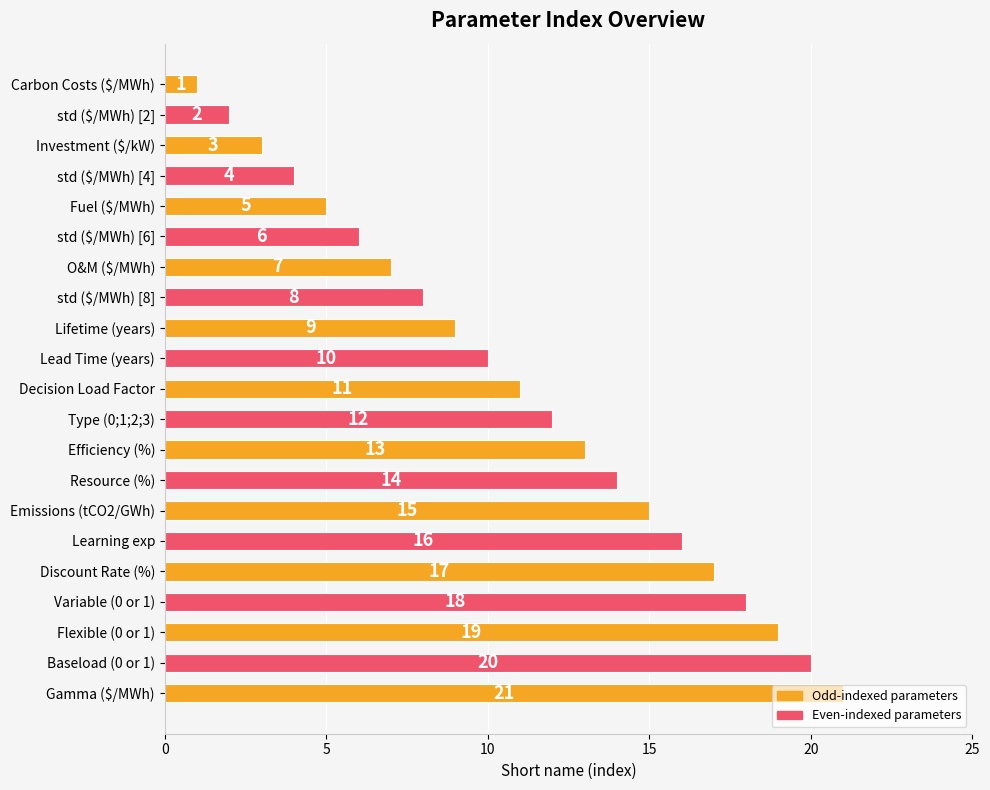

What is the difference between the second highest and second lowest values?

18